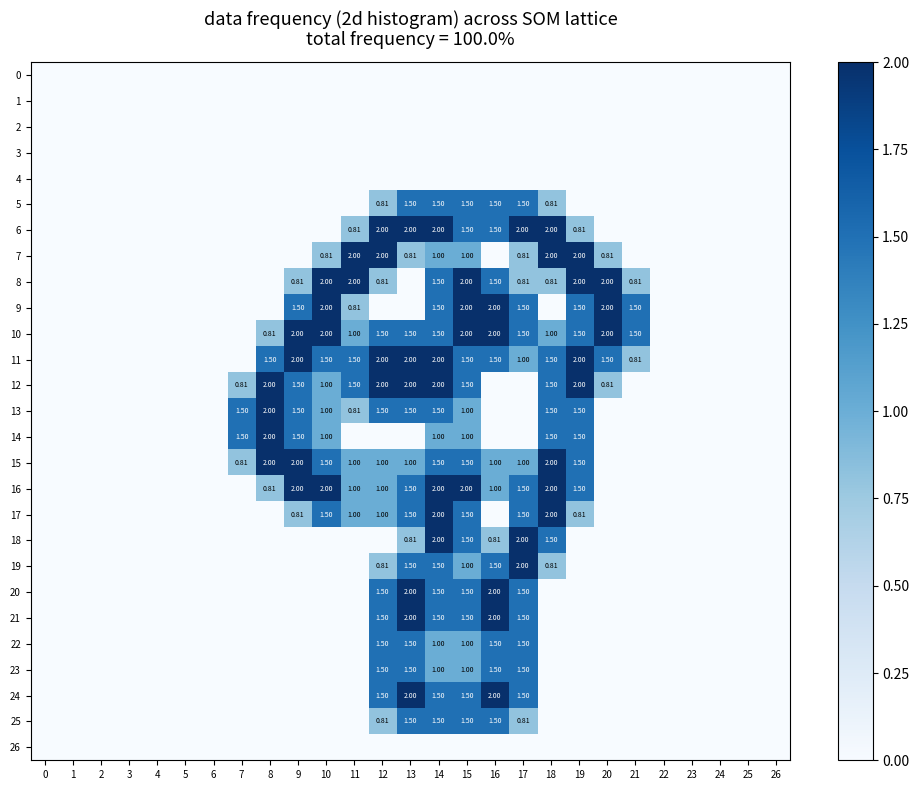

The value of 24 at 13 is 0.7. True or false?

False